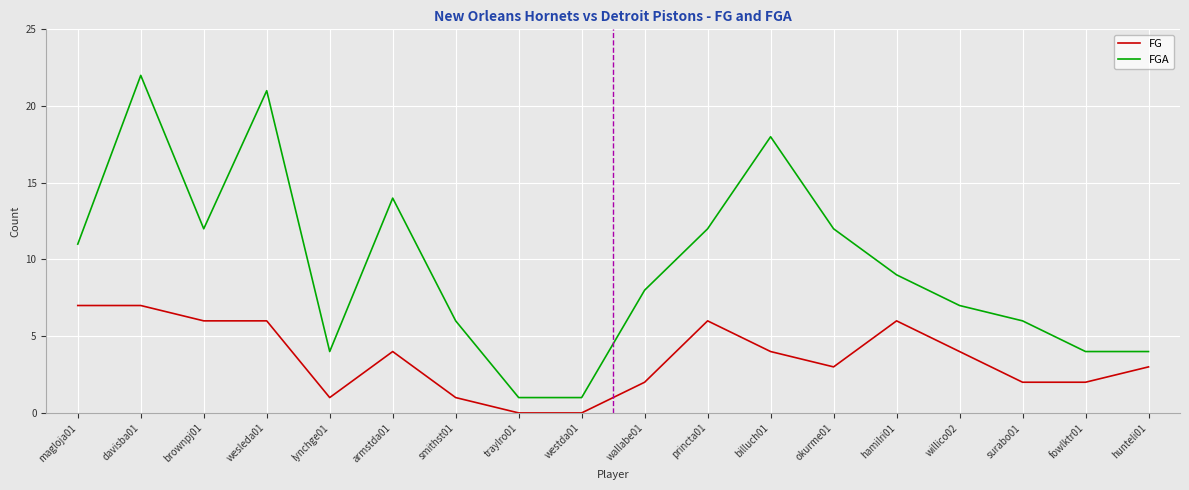

What is the maximum value for FG?

7